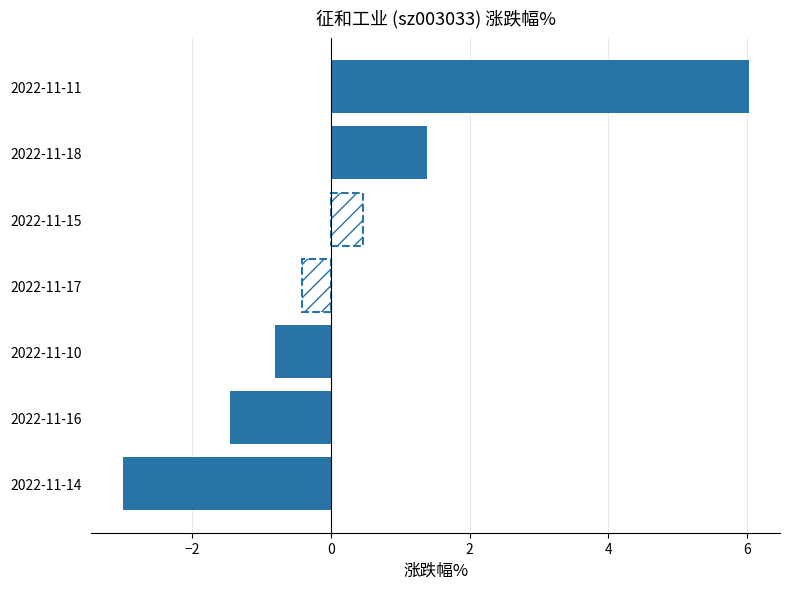

Reading bottom to top, what are all the values shown in this chart?

2022-11-14=-3.0	2022-11-16=-1.4	2022-11-10=-0.8	2022-11-17=-0.4	2022-11-15=0.5	2022-11-18=1.4	2022-11-11=6.0